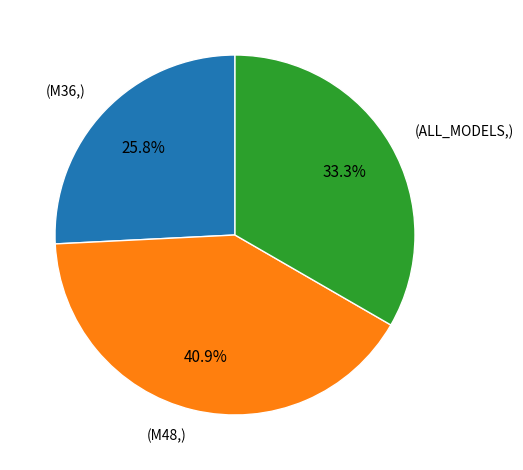

Does any single category account for the majority?

No